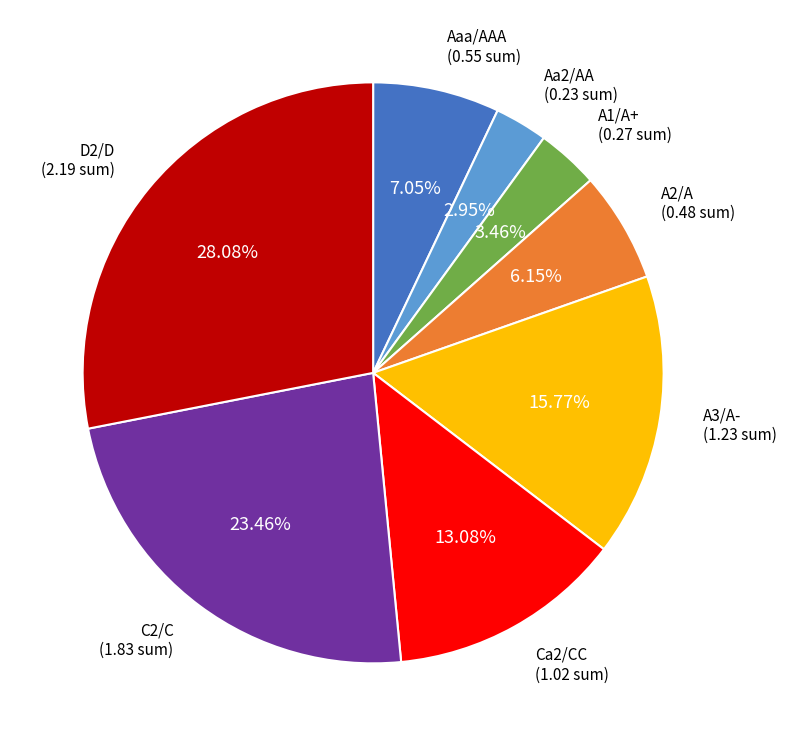

Which slice is the largest?

D2/D